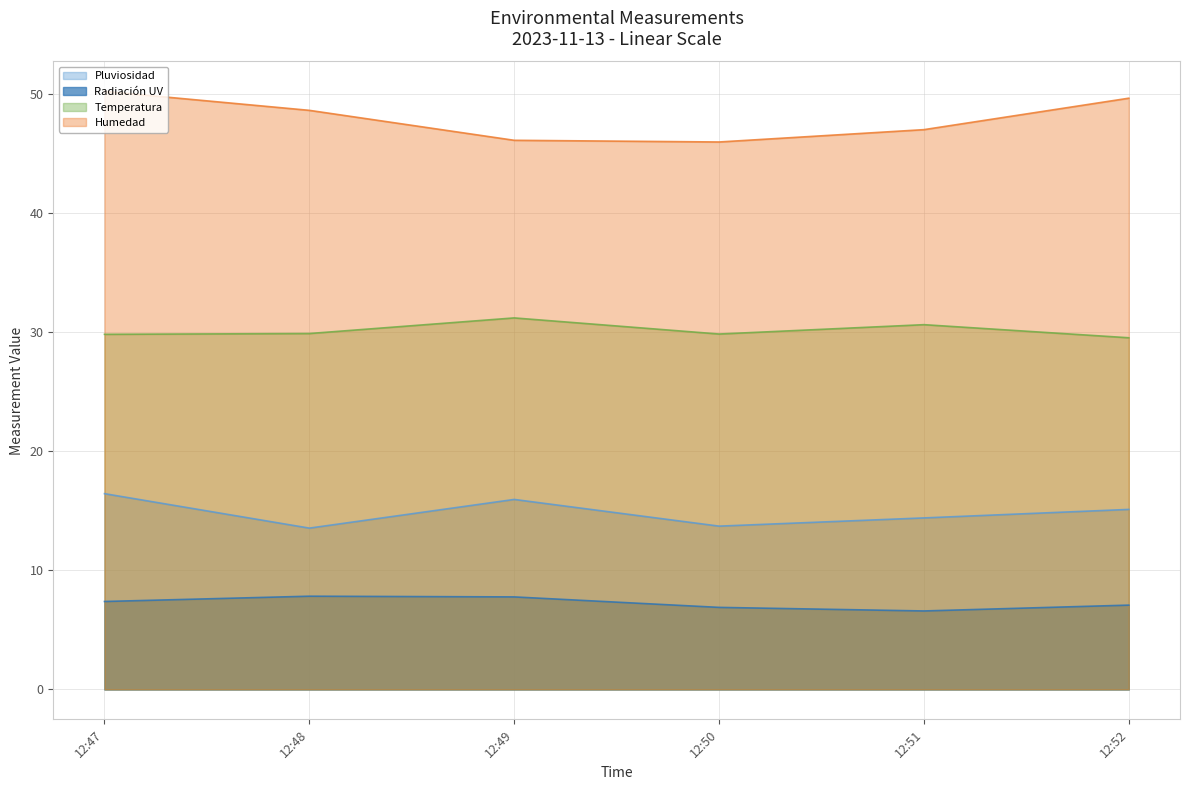

At which category is the sum across all series the highest?

12:47